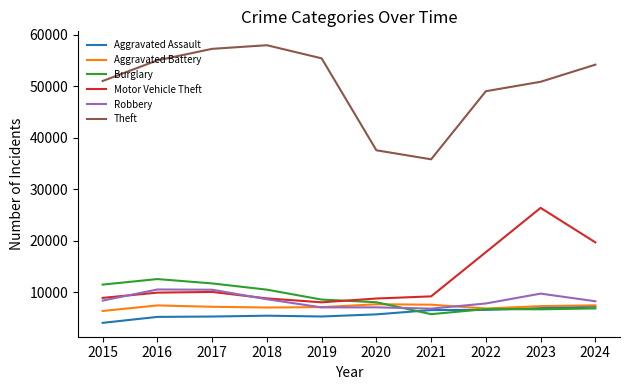

True or false: Robbery and Burglary intersect in this chart.

True